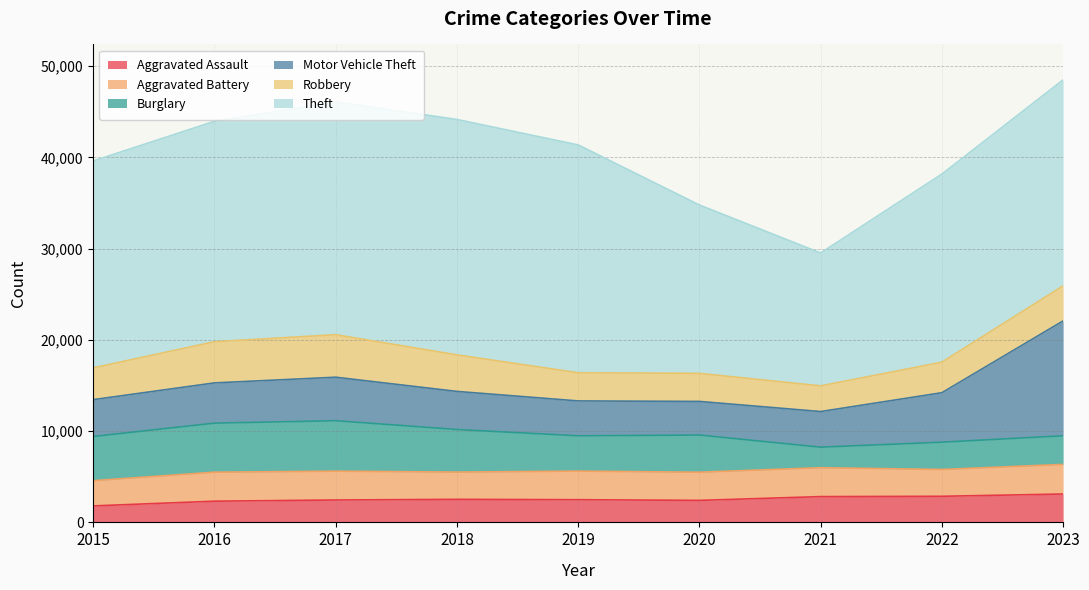

How many data points in Burglary are above 4076?

4